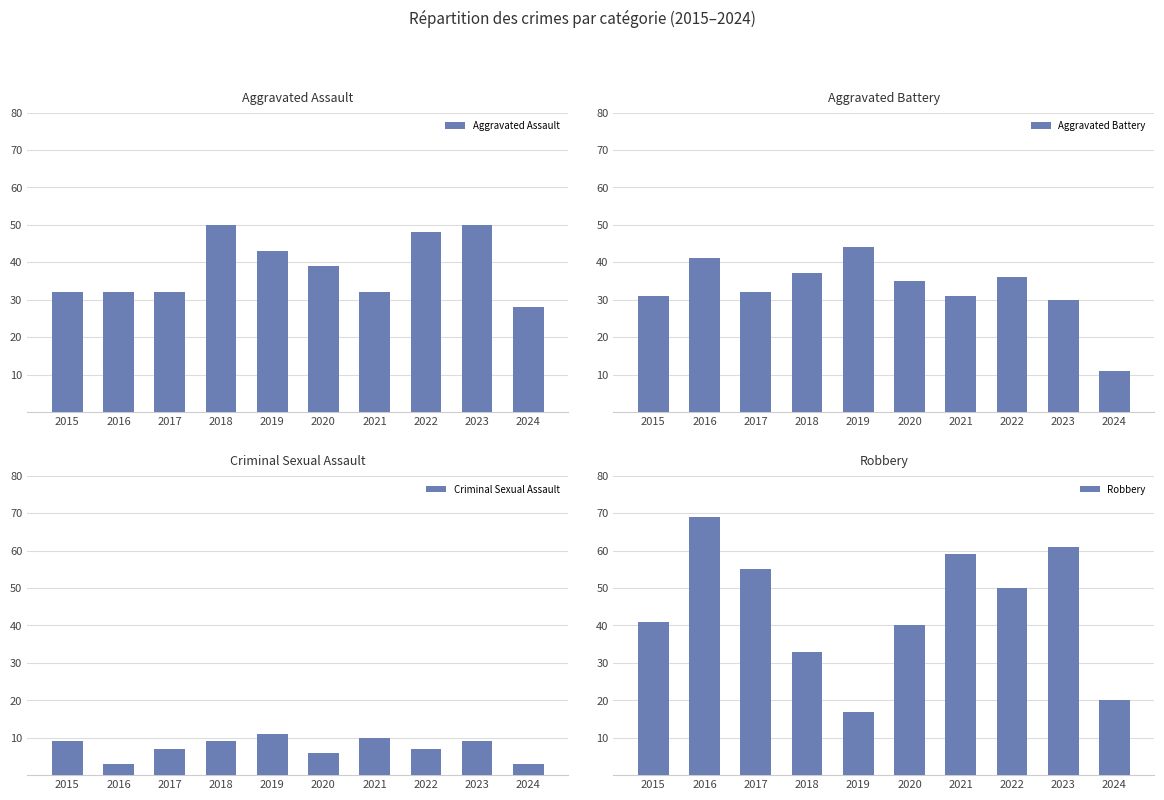

What is the average value of the Aggravated Battery series?

33